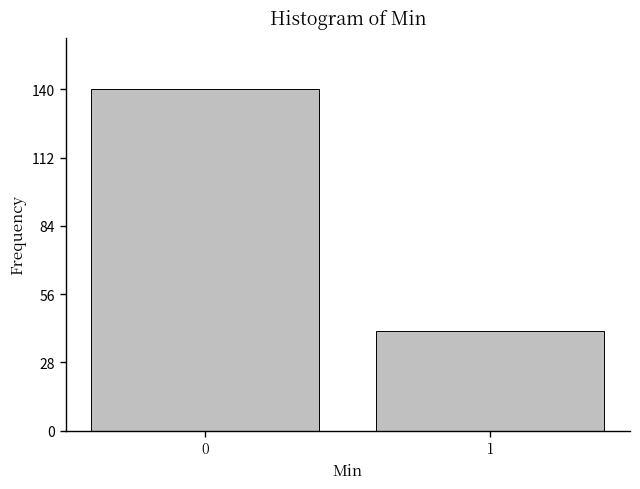

Reading left to right, list all the values displayed in this chart.

140	41